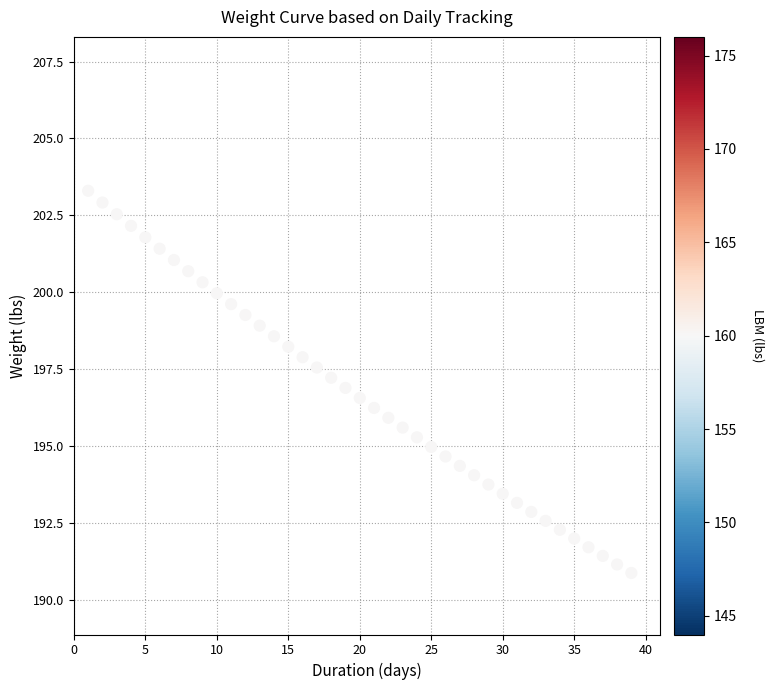

What is the range of Y values (max minus min)?

12.4